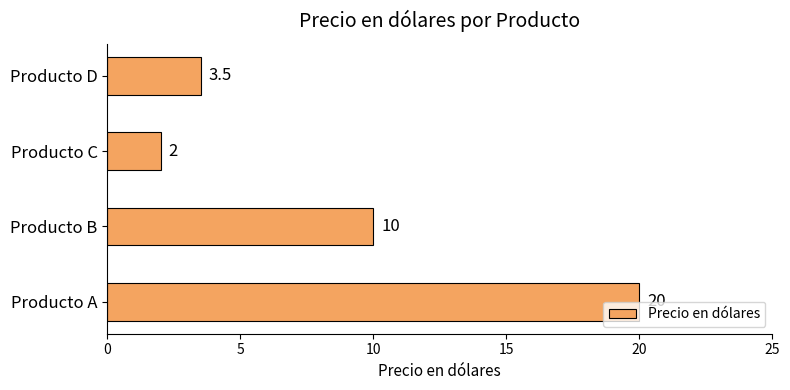

What is the ratio of the value at Producto B to the value at Producto C?

5.0